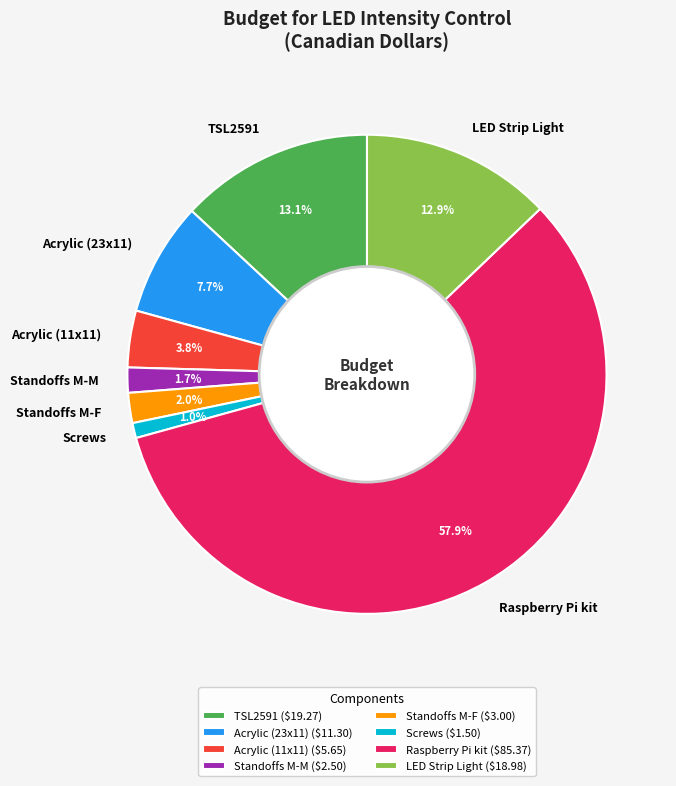

What is the largest slice in the pie chart?

Raspberry Pi kit